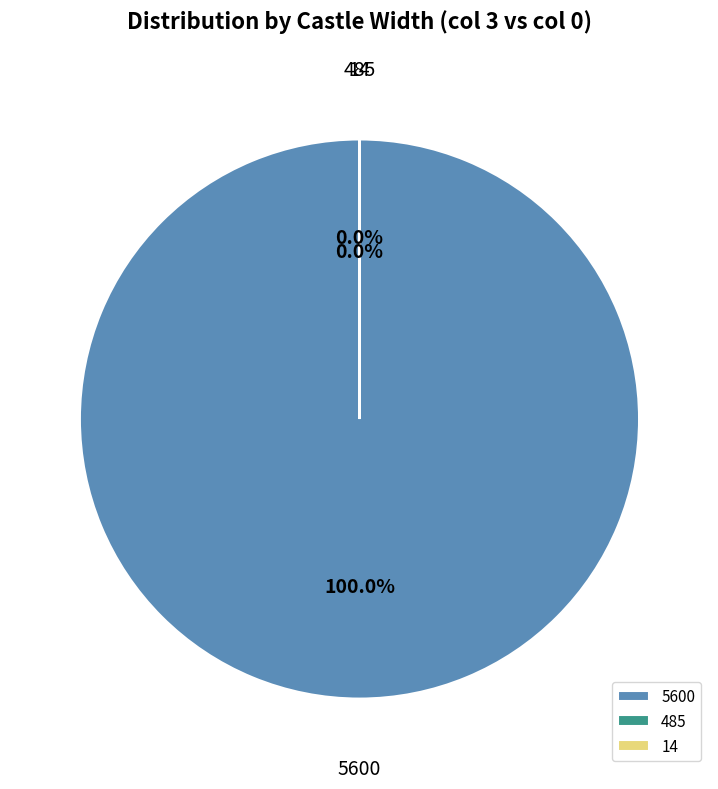

True or false: 485 accounts for 0% of the total.

True